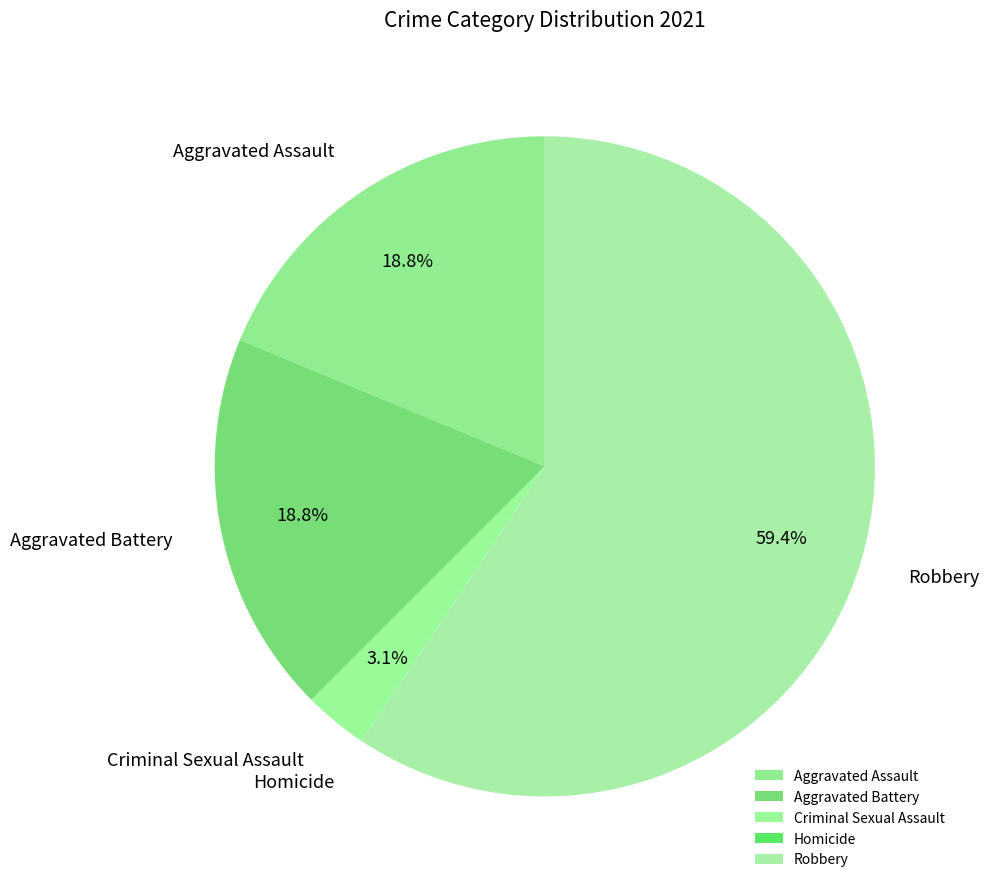

True or false: Robbery accounts for 59% of the total.

True